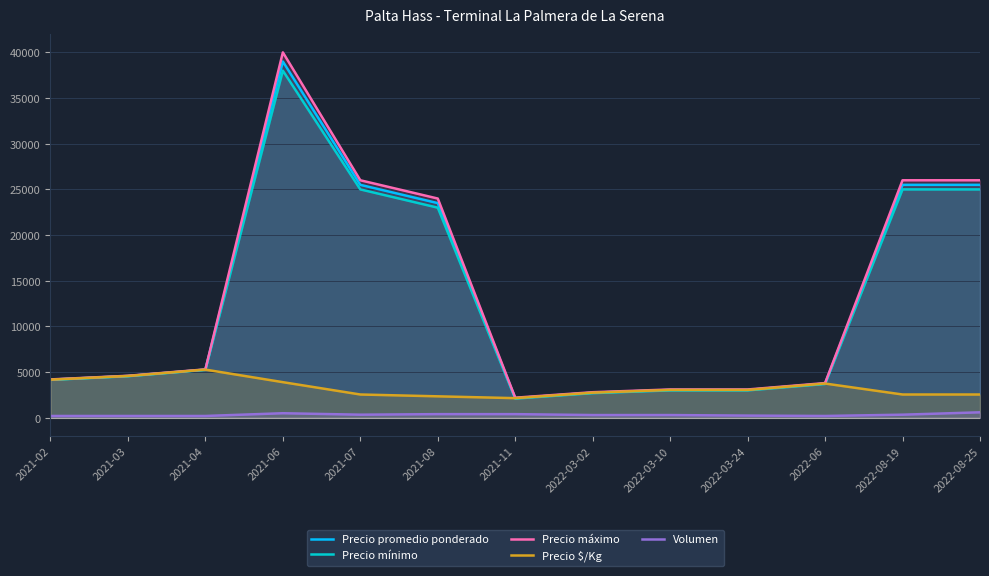

Which series has the widest spread of values?

Precio máximo